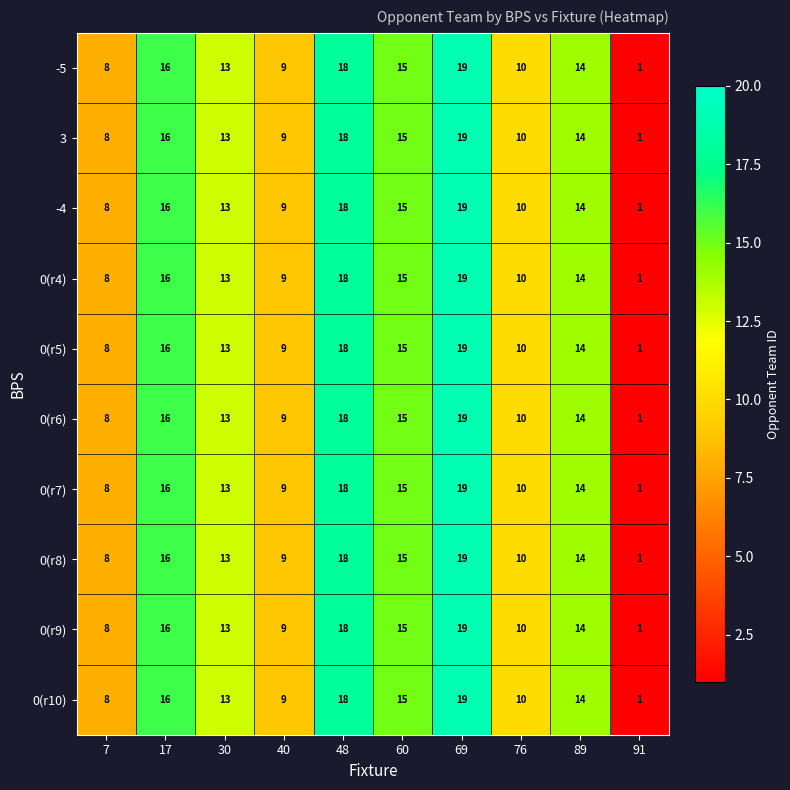

The value of 0(r10) at 17 is 16. True or false?

True